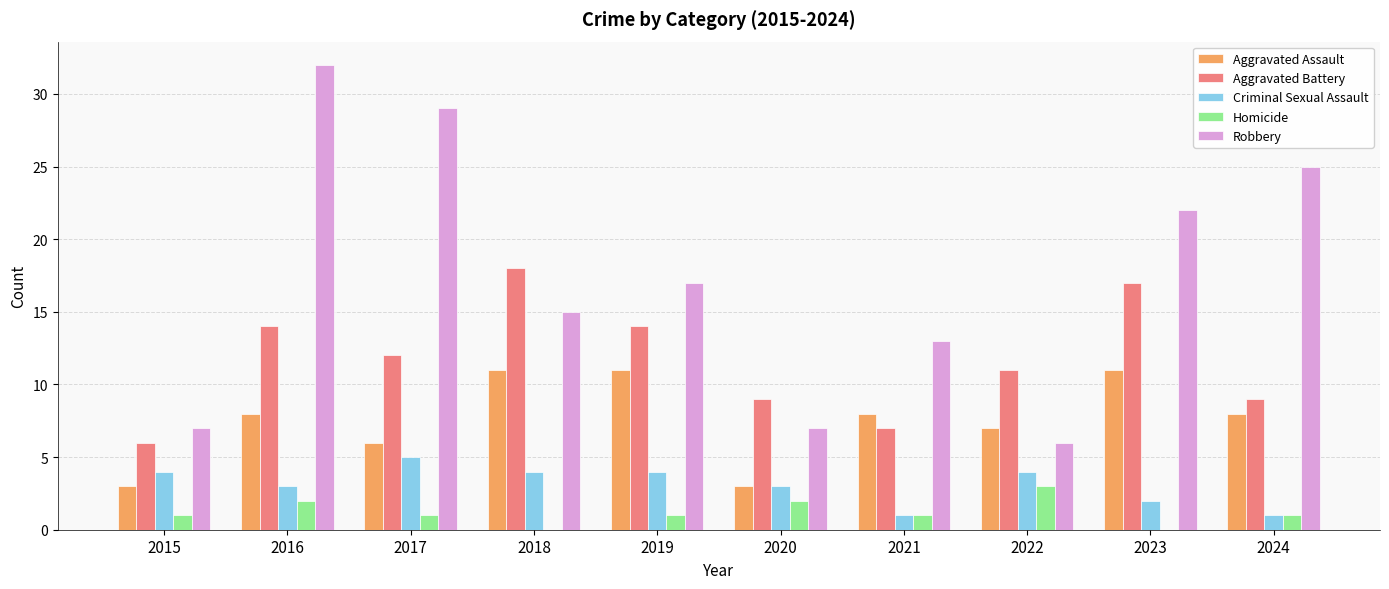

What is the sum of the Aggravated Battery values at 2023 and 2020?

26